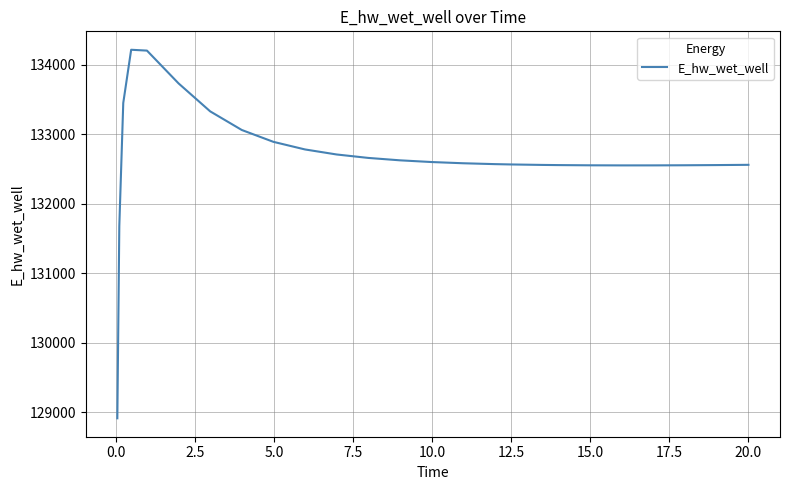

How many lines are shown in the chart?

1